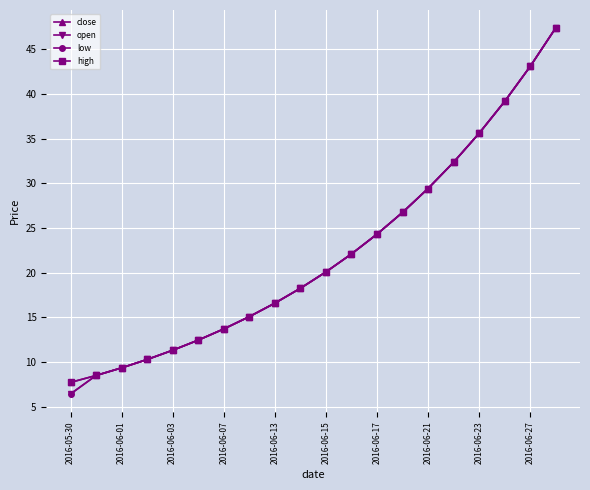

Is this an area chart (filled region under the line)?

No